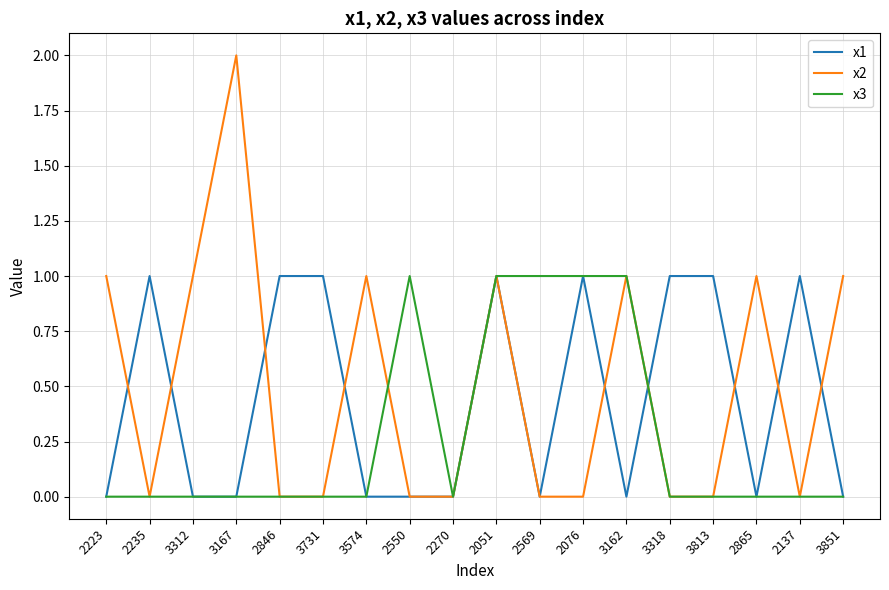

What position from the right is 3851?

1